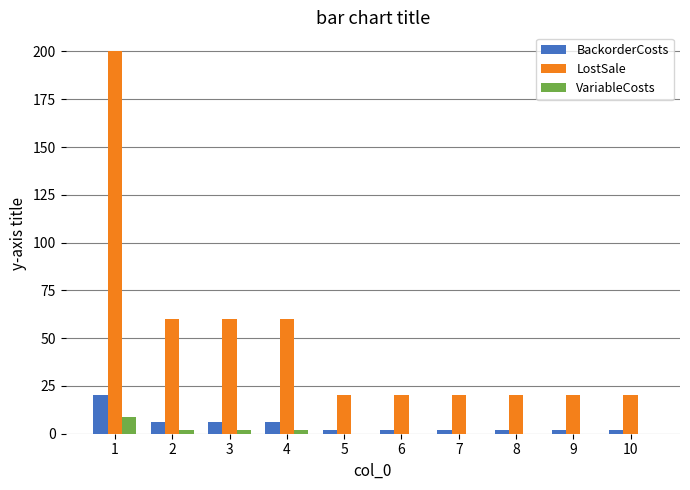

Count the VariableCosts values in the range 0 to 2.

9